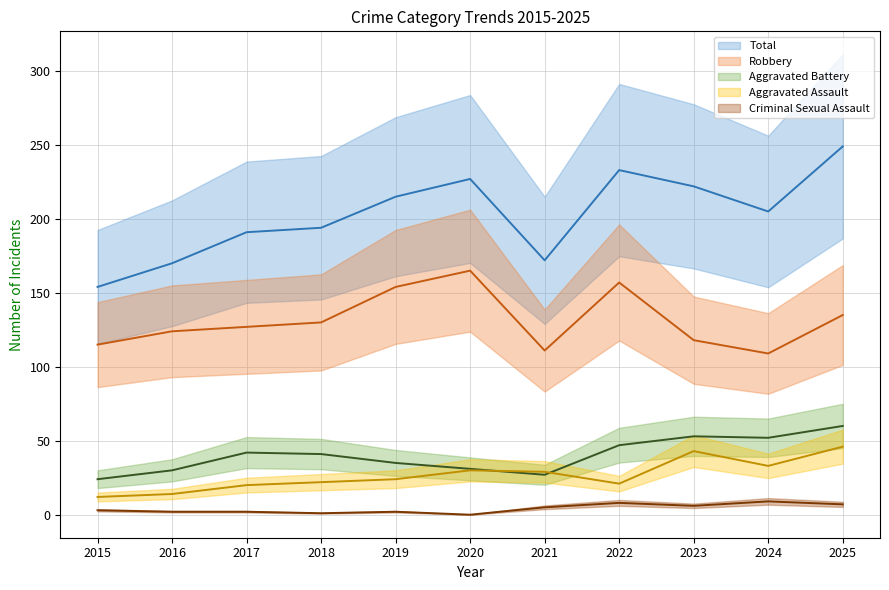

After their last crossing, which series has the higher values: Aggravated Battery or Aggravated Assault?

Aggravated Battery